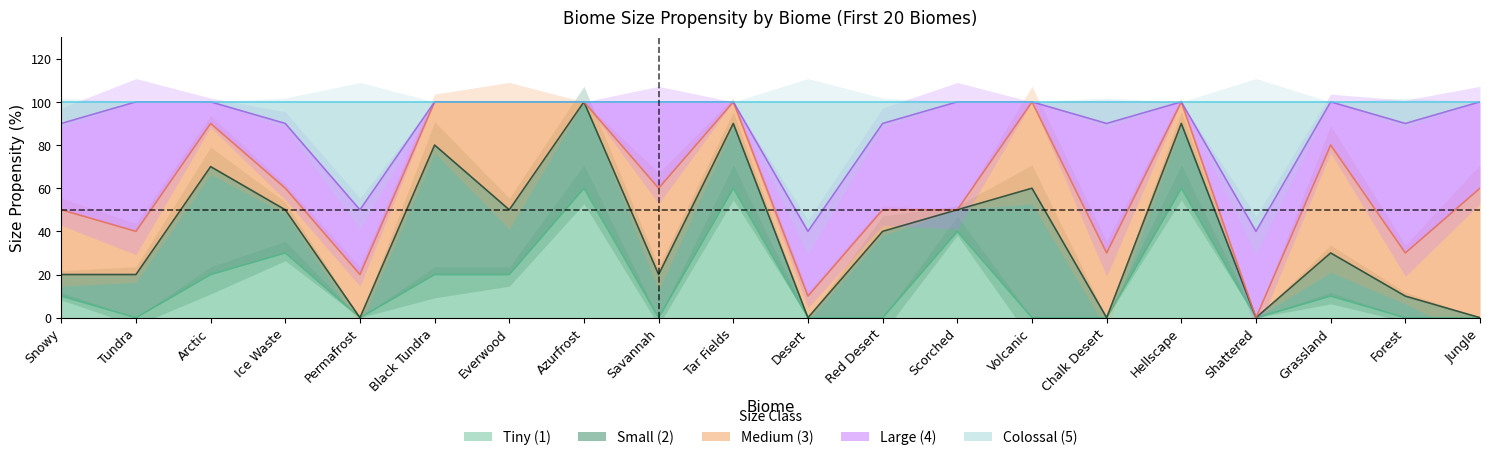

The Tiny (1) series shows 41 at Ice Waste. True or false?

False